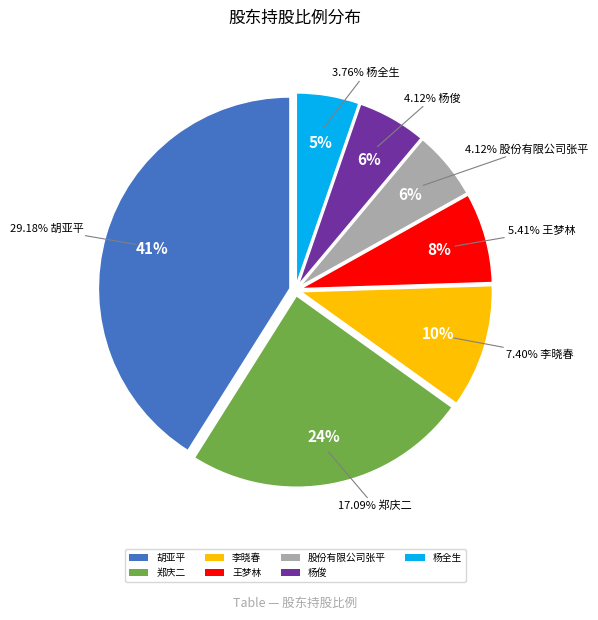

True or false: 李晓春 accounts for 1% of the total.

False